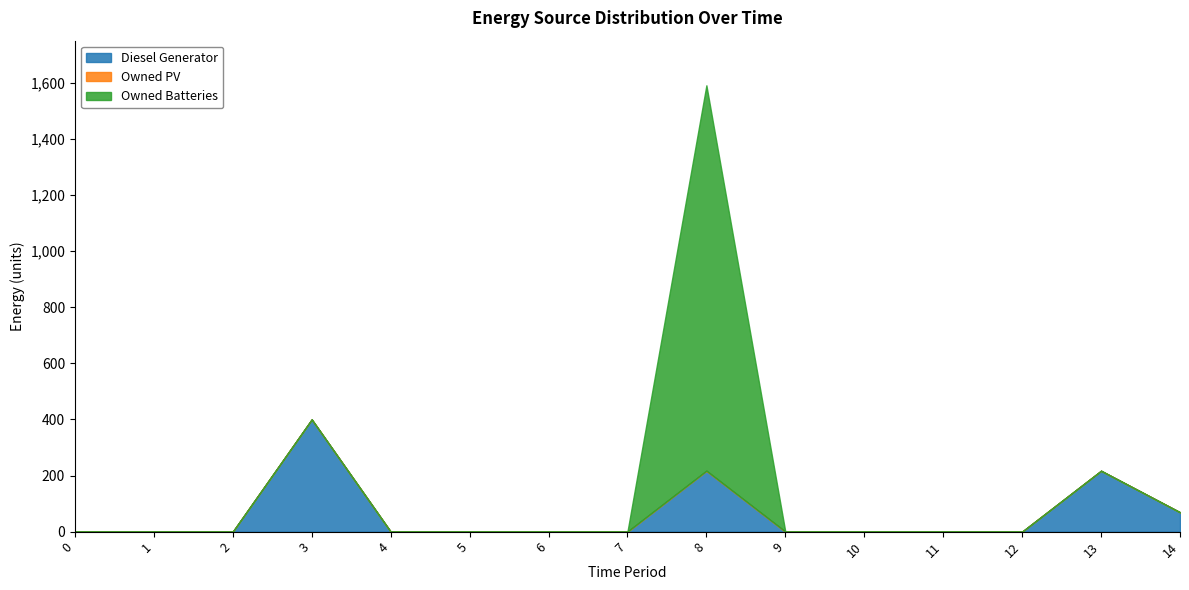

True or false: Owned PV and Diesel Generator cross at least once.

False